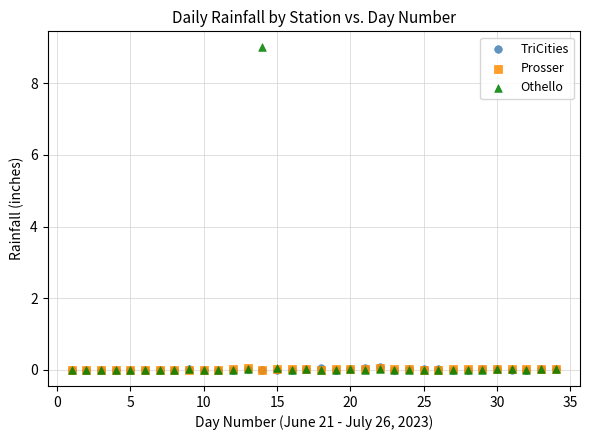

Which series contains the highest Y value?

Othello